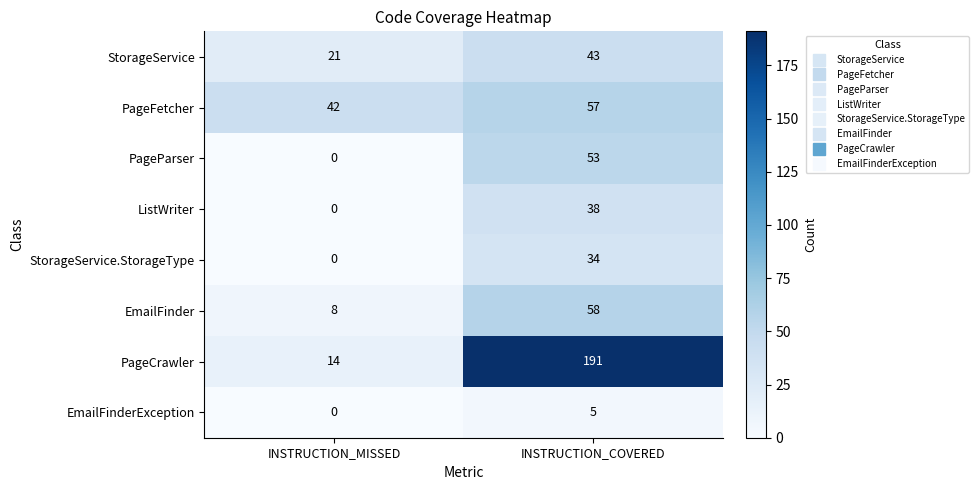

Which series has the largest total across all categories?

PageCrawler